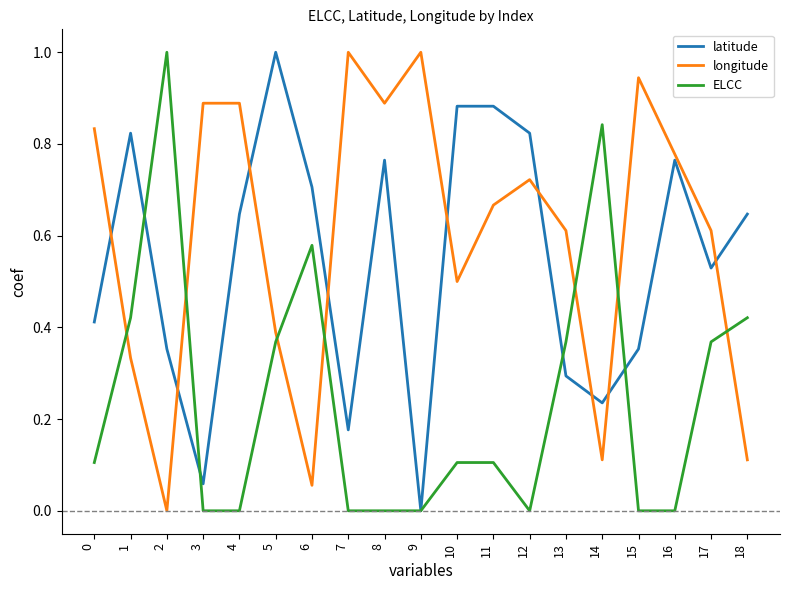

Between 6 and 8, which series saw the biggest shift?

longitude